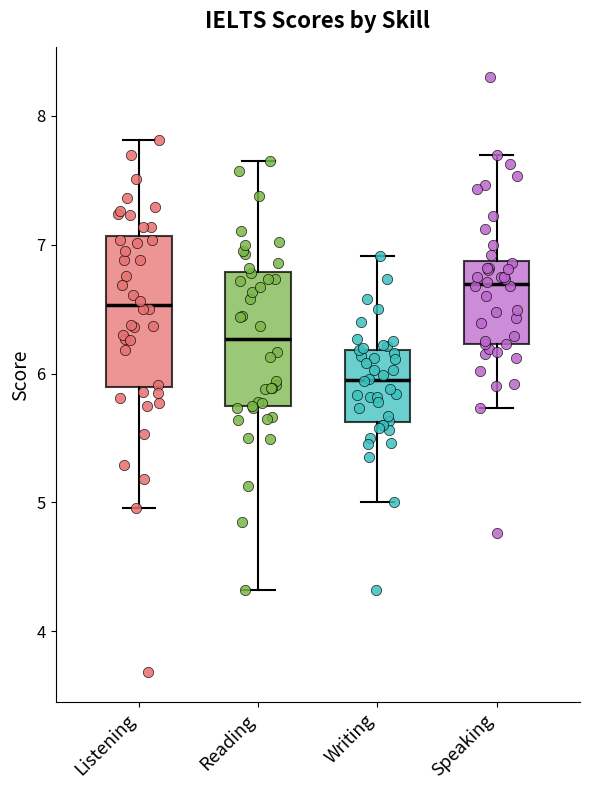

Which box is the tallest, from its lower edge to its upper edge?

Listening